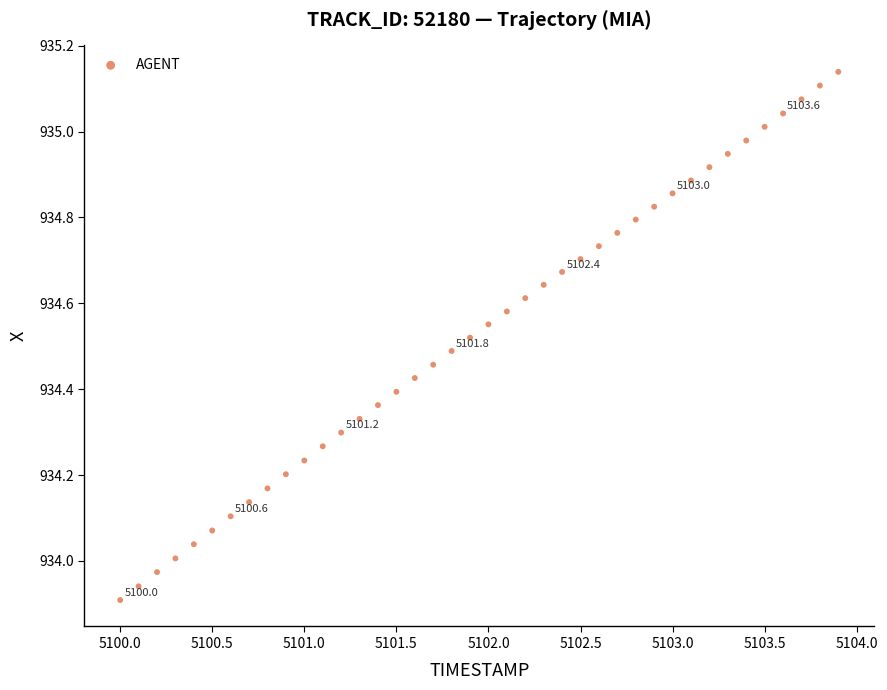

What is the range of X values (max minus min)?

3.9